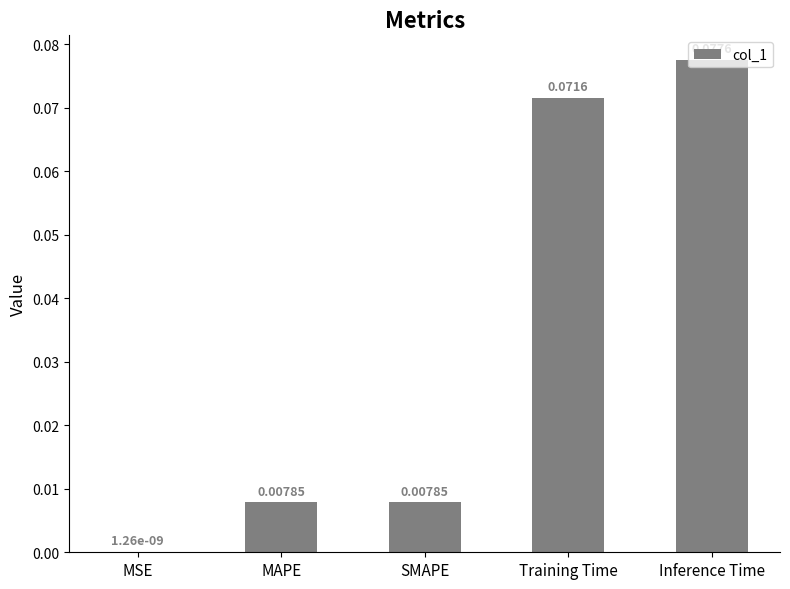

Are the bars horizontal?

No